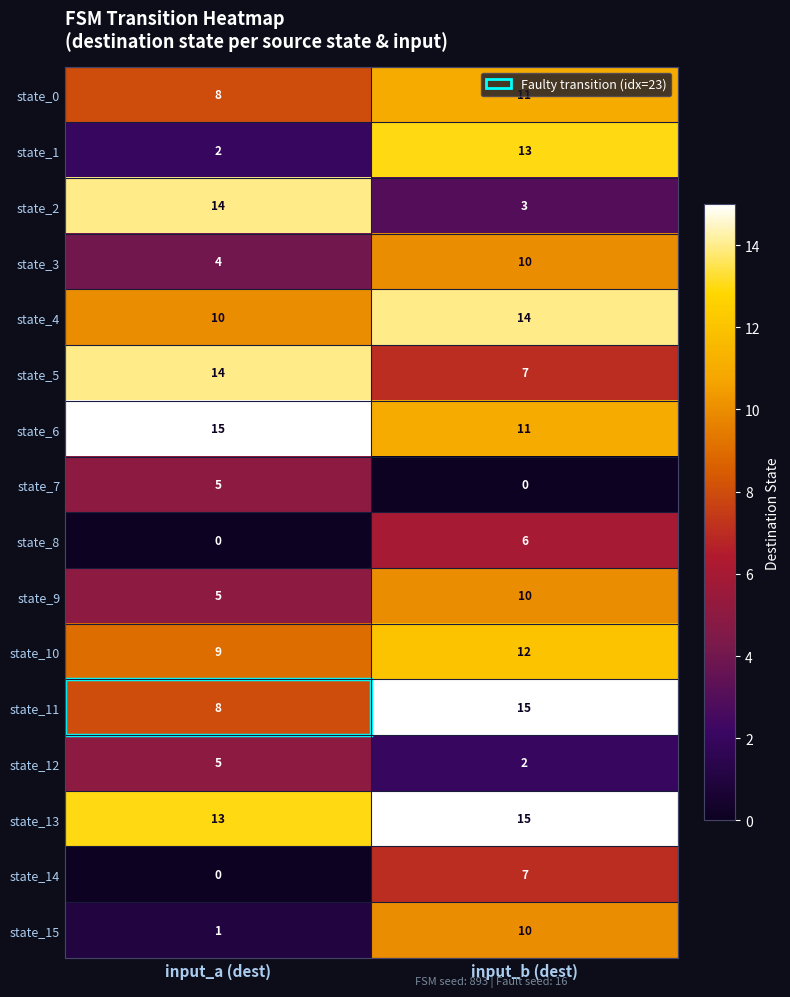

Rank the categories by state_2 value from lowest to highest.

input_b (dest), input_a (dest)